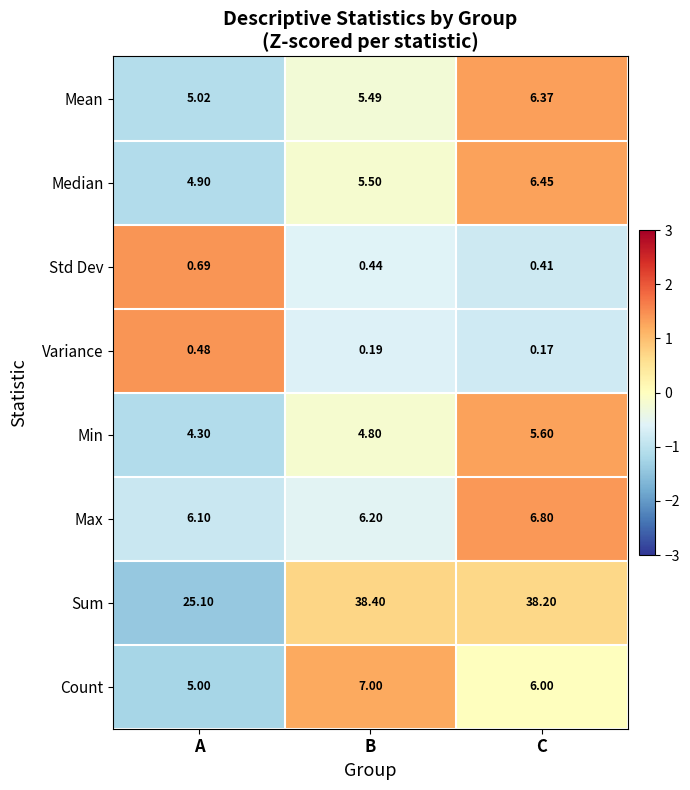

Where is Variance nearest to the value 0?

C